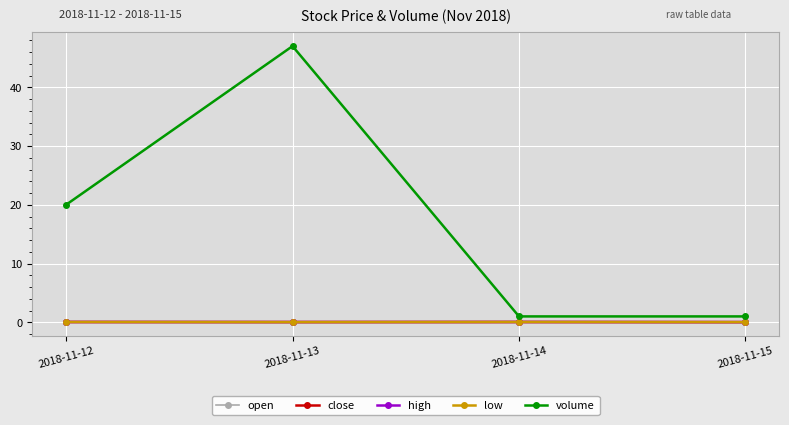

Which series has the largest total across all categories?

volume